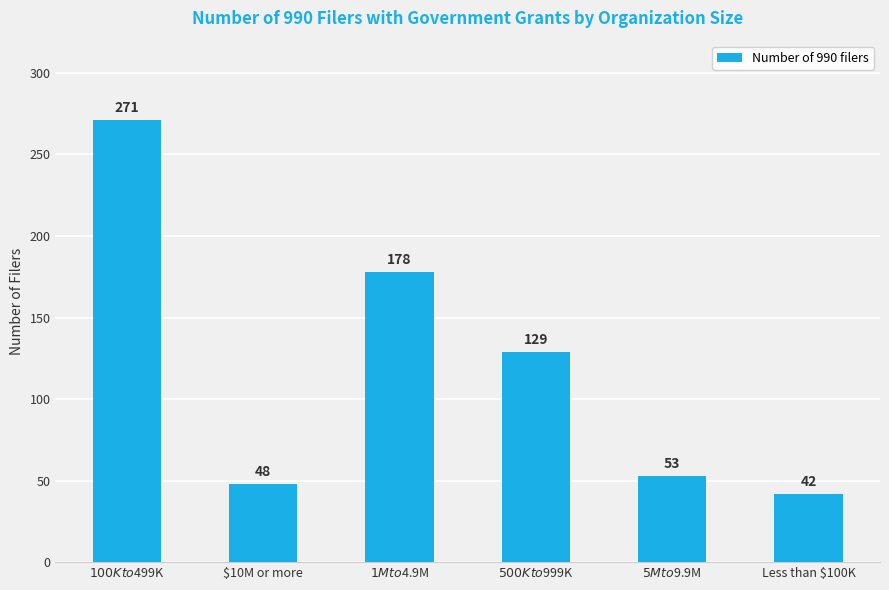

What is the label of the 2nd bar from the right?

$5M to $9.9M